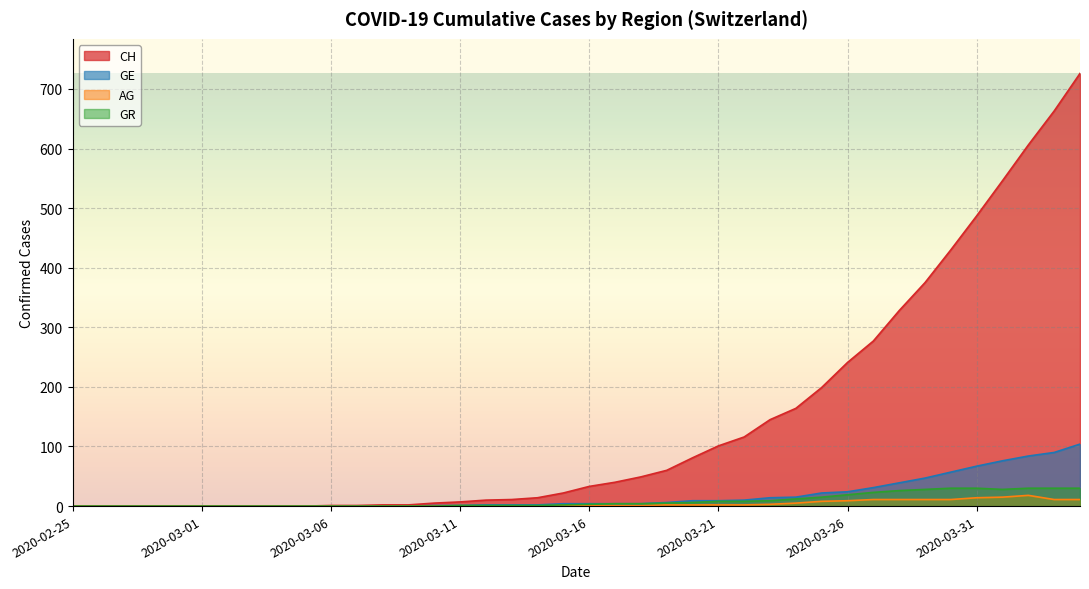

How many data points in CH are less than 33?

20